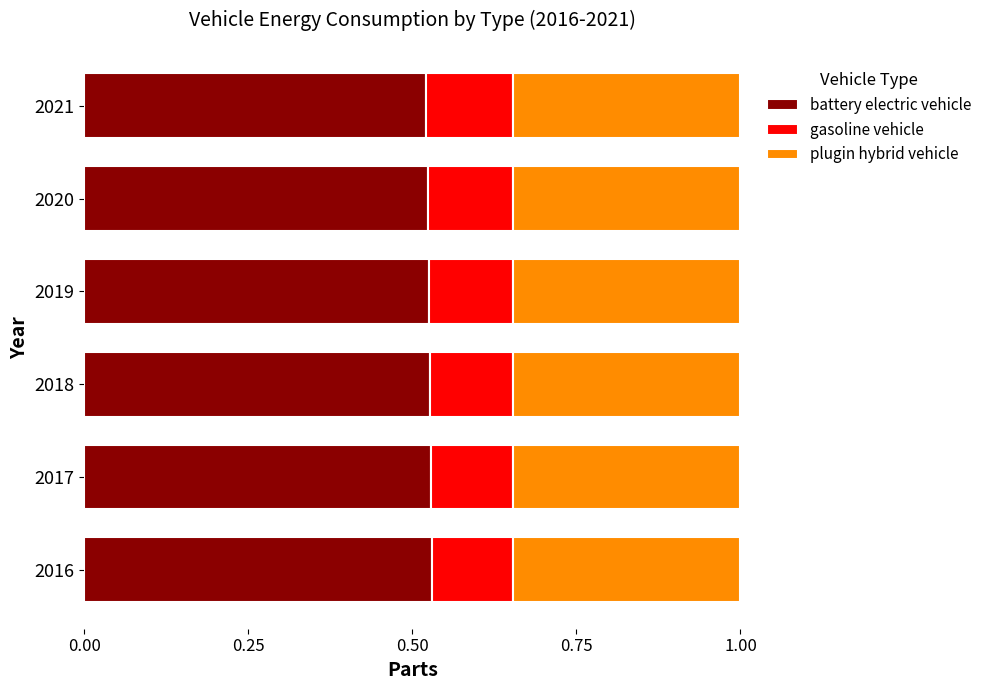

Reading left to right, extract all data points from this chart.

battery electric vehicle: 0.5	0.5	0.5	0.5	0.5	0.5
gasoline vehicle: 0.1	0.1	0.1	0.1	0.1	0.1
plugin hybrid vehicle: 0.3	0.3	0.3	0.3	0.3	0.3